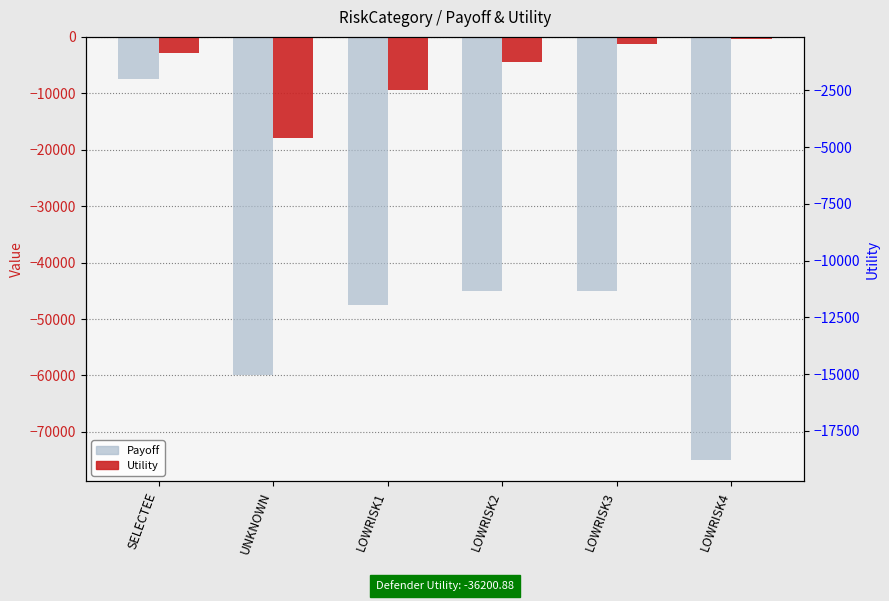

Between UNKNOWN and LOWRISK3, which series saw the biggest shift?

Utility